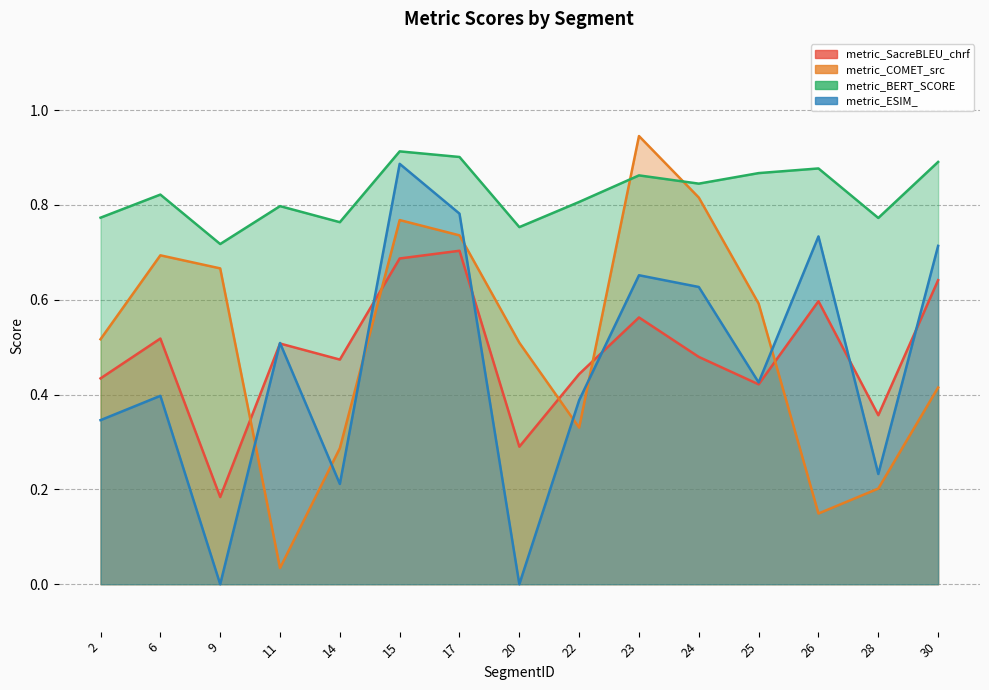

At how many categories does at least one series exceed 0?

15